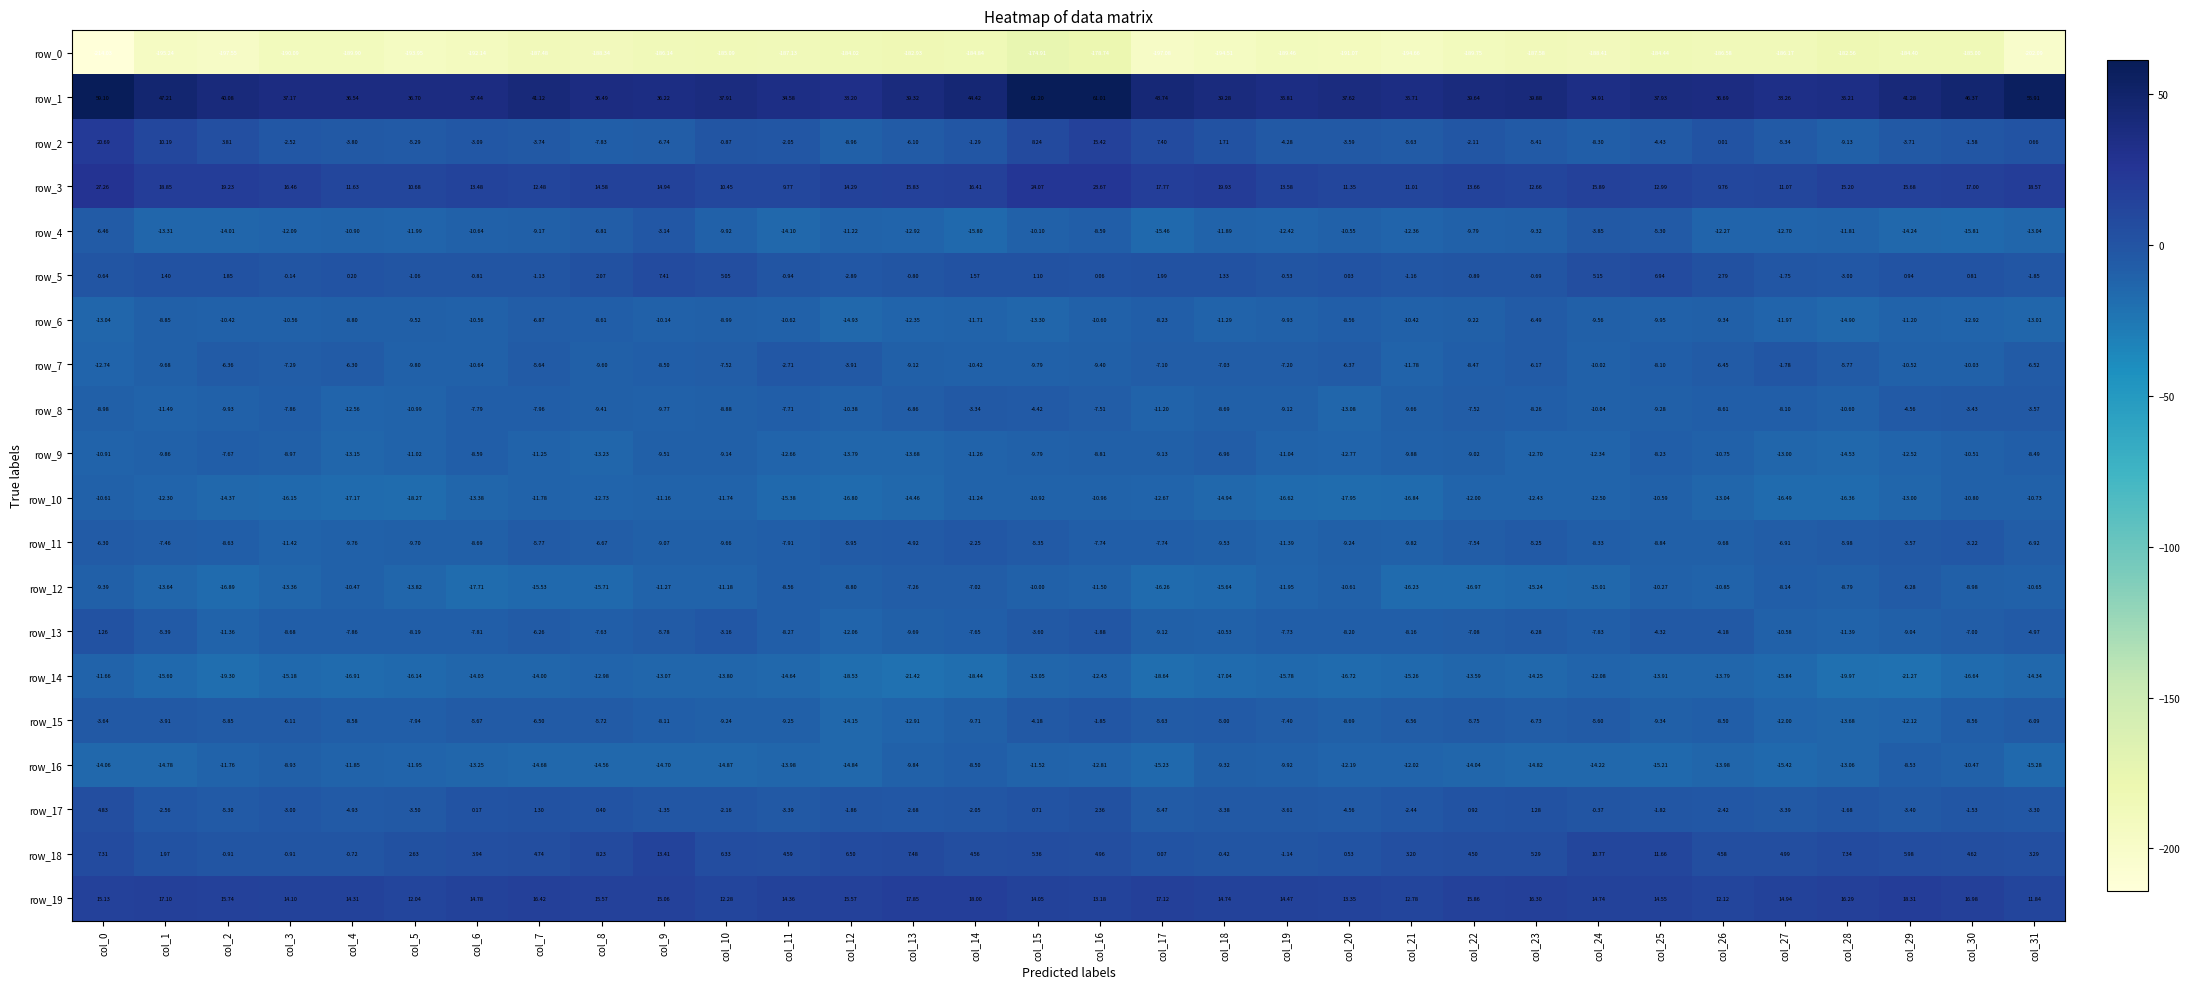

Which series has the largest total across all categories?

row_1